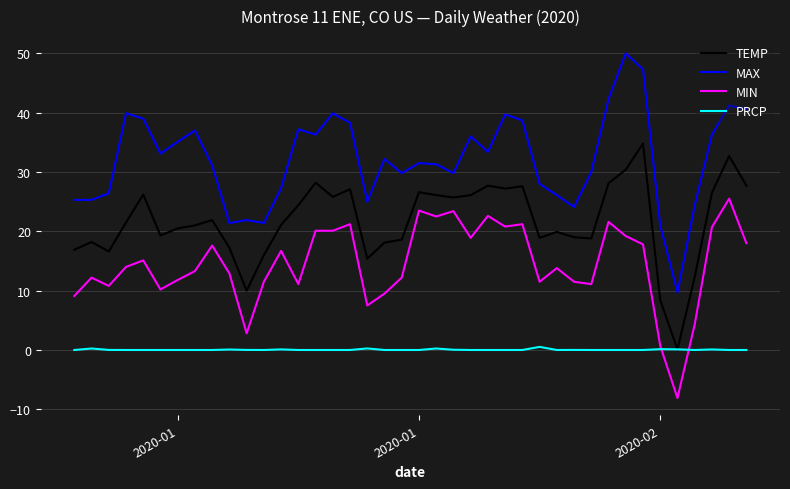

Which series has the widest spread of values?

MAX